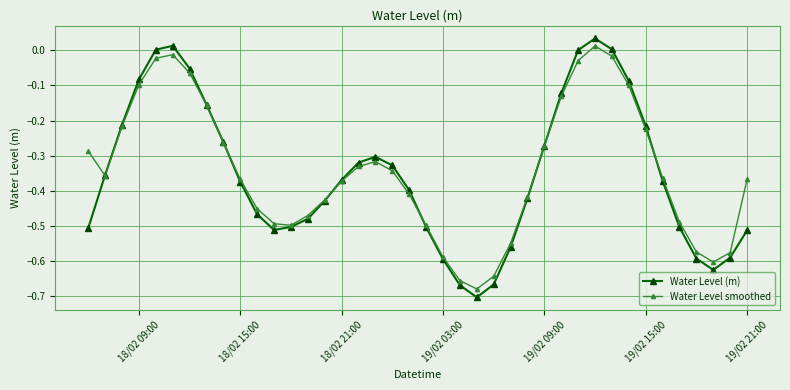

What is the difference between the maximum and minimum values in the Water Level smoothed series?

0.7